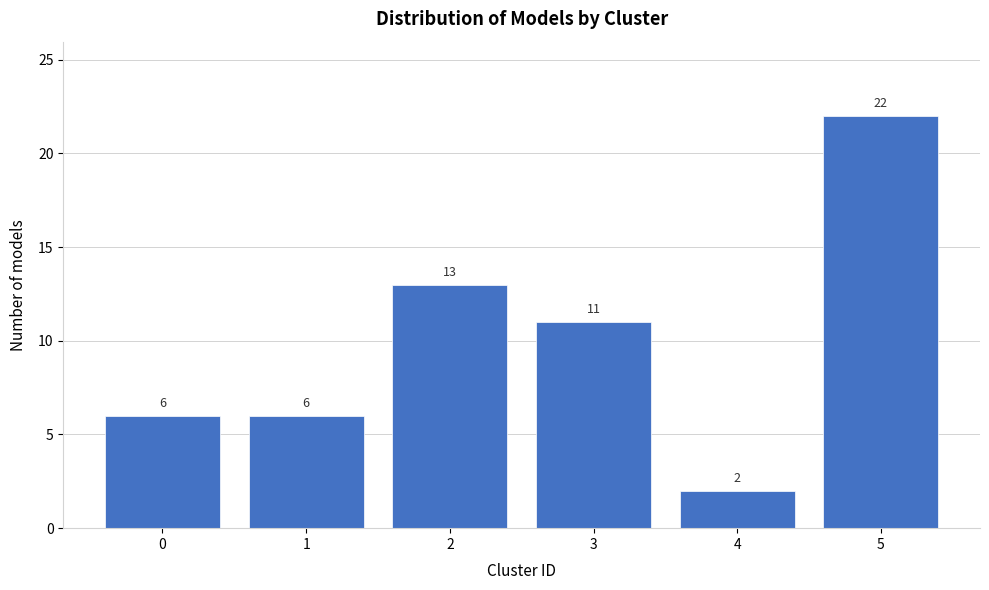

Which range on the x-axis has the tallest bar?

4.5 to 5.5